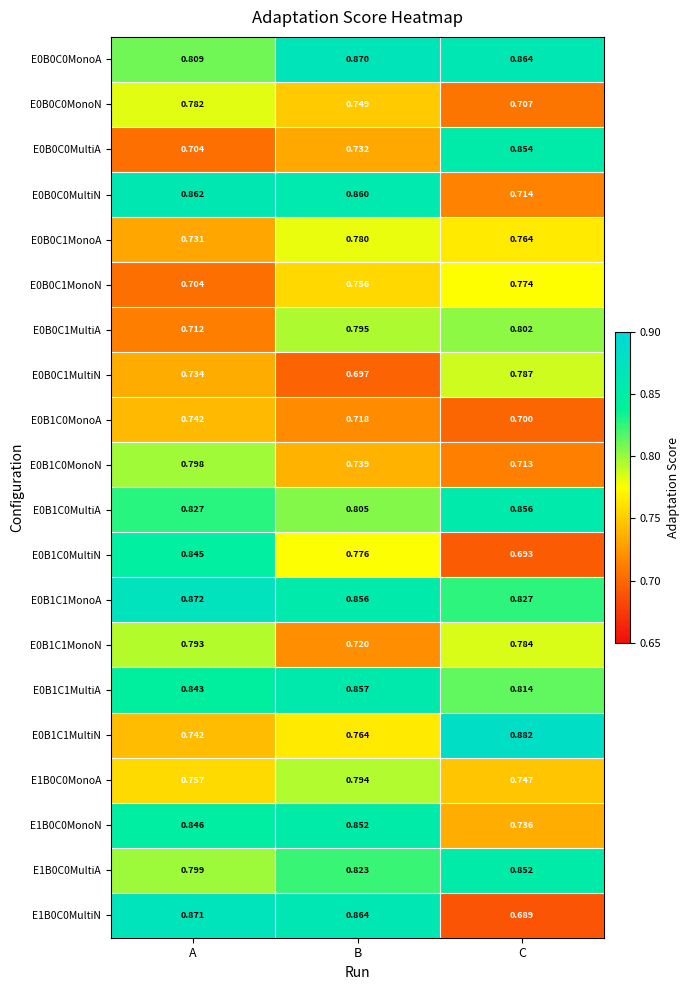

Which label corresponds to the smallest value in the chart?

C